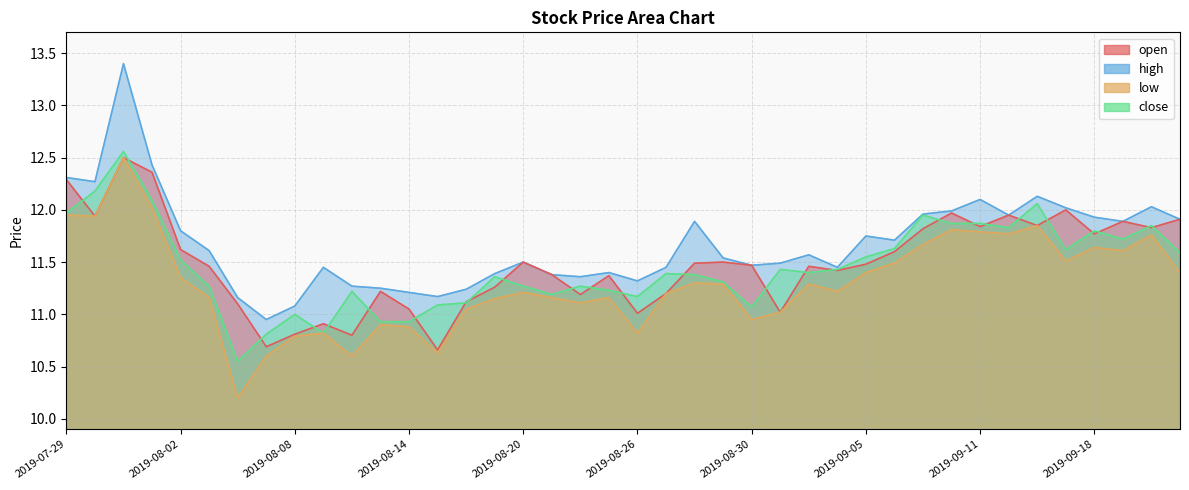

How many interior local valleys does the low series have?

11